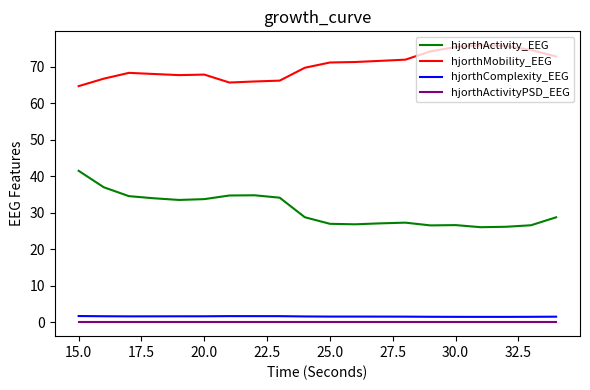

Which series has the widest spread of values?

hjorthActivity_EEG